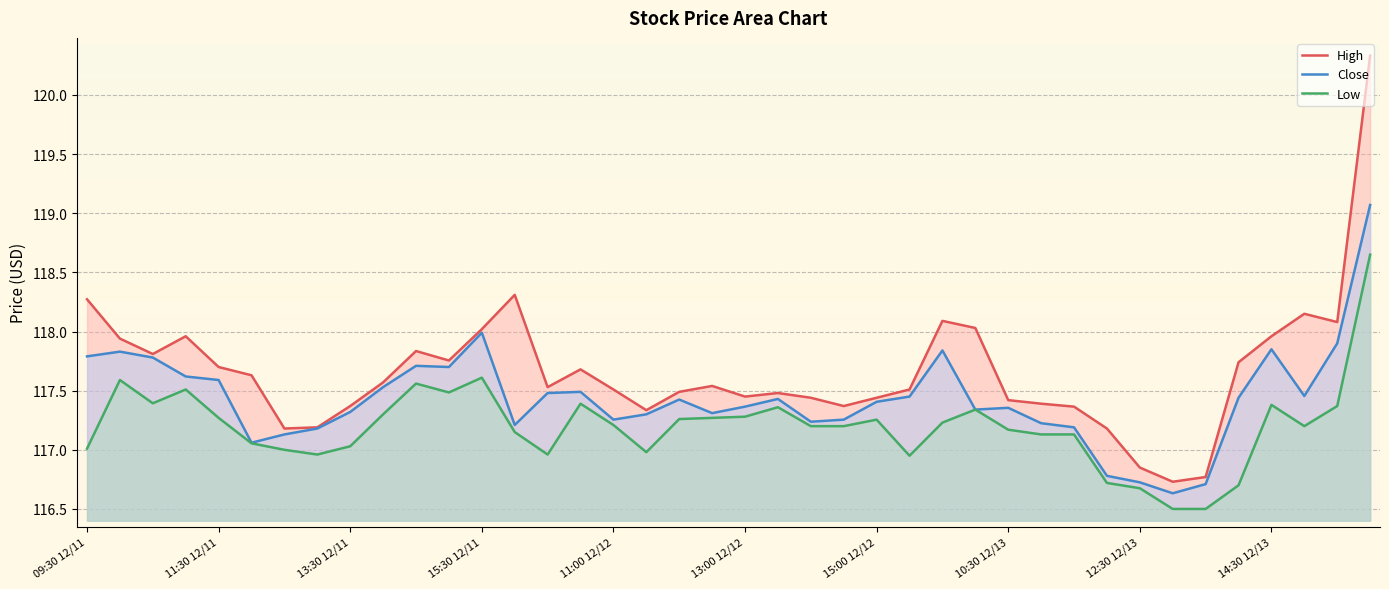

What position from the left is 31?

32